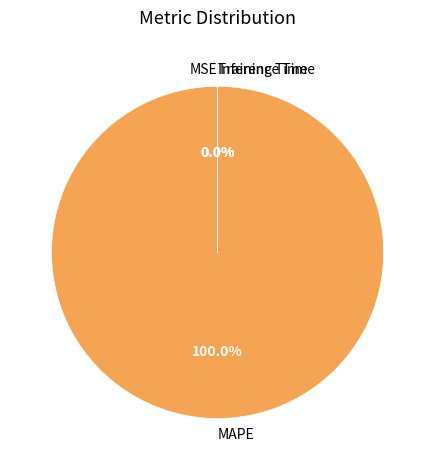

What is the largest slice in the pie chart?

MAPE